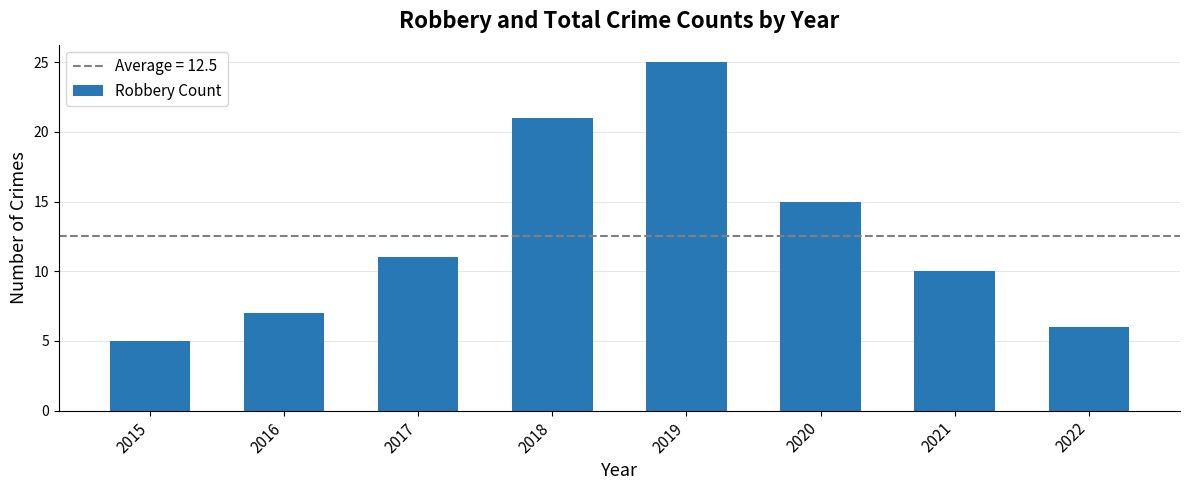

What is the ratio of the value at 2019 to the value at 2015?

5.0